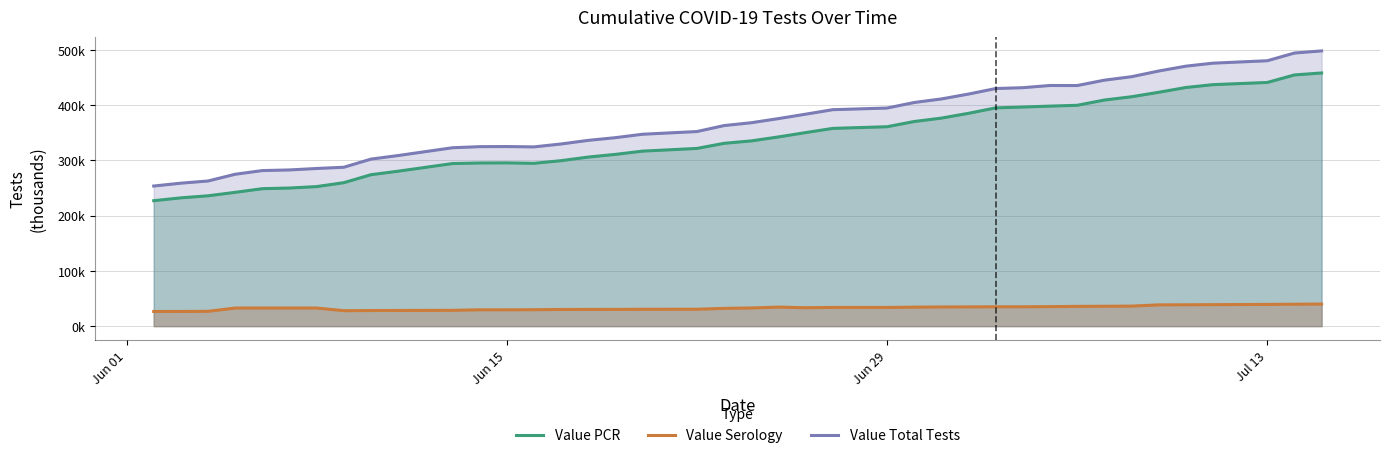

What is the lowest value of the Value PCR series?

227.1